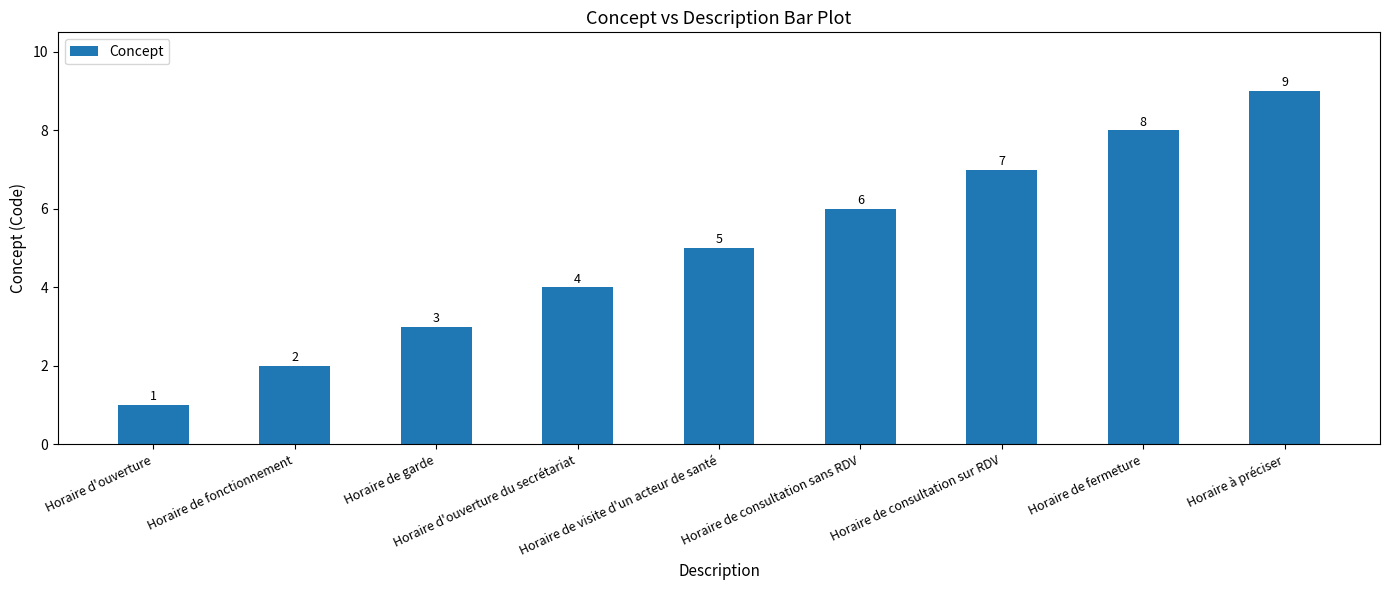

True or false: the data shows 9 at Horaire à préciser.

True